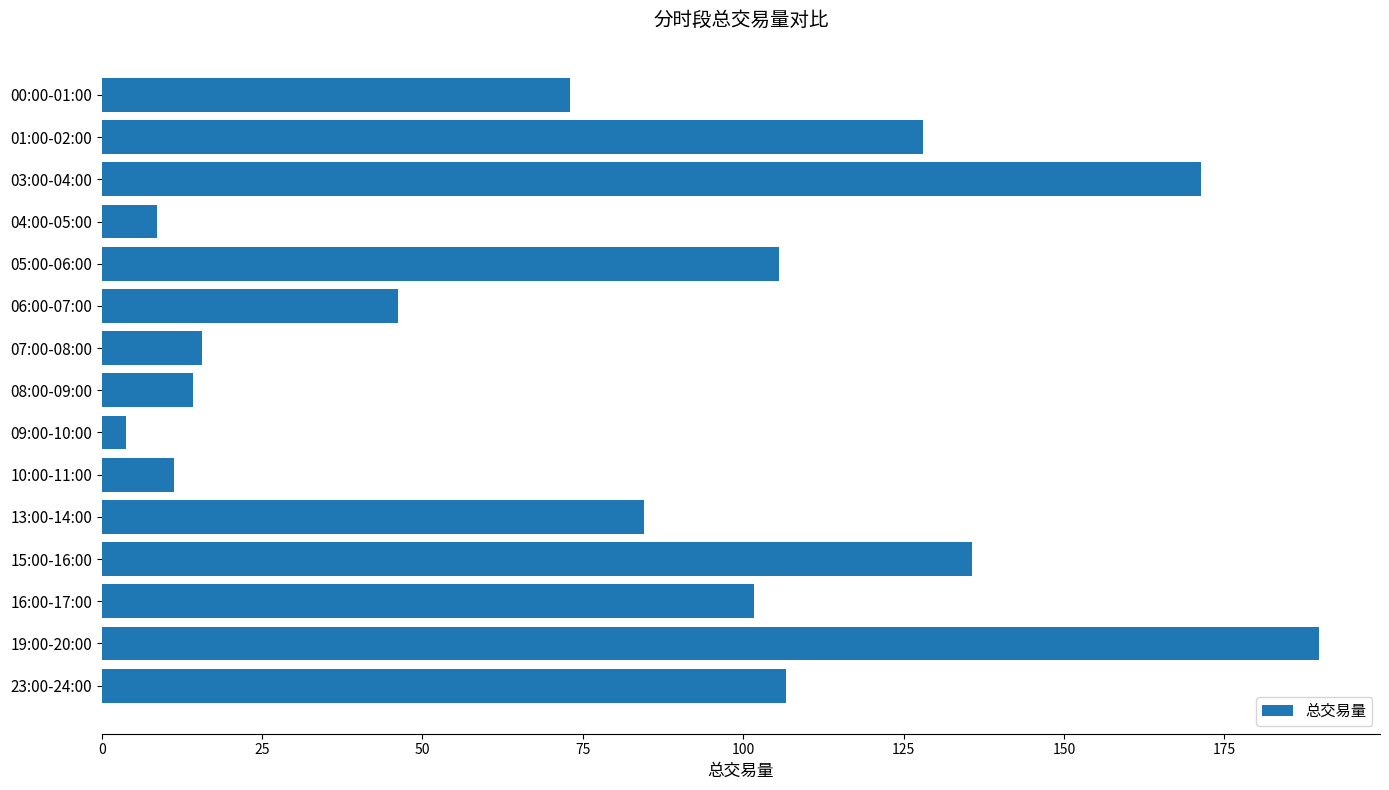

What is the average value?

79.7